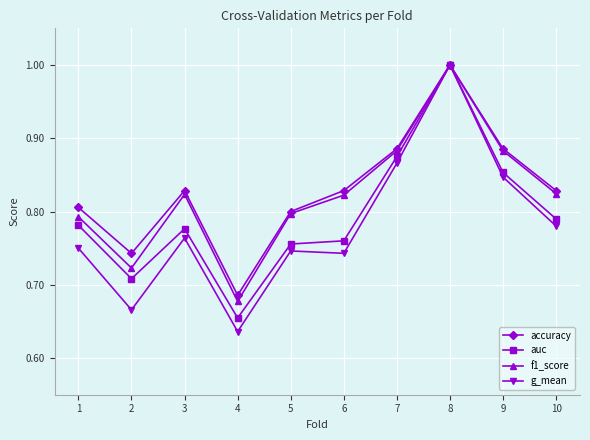

At which category does the chart reach its peak across all series?

8